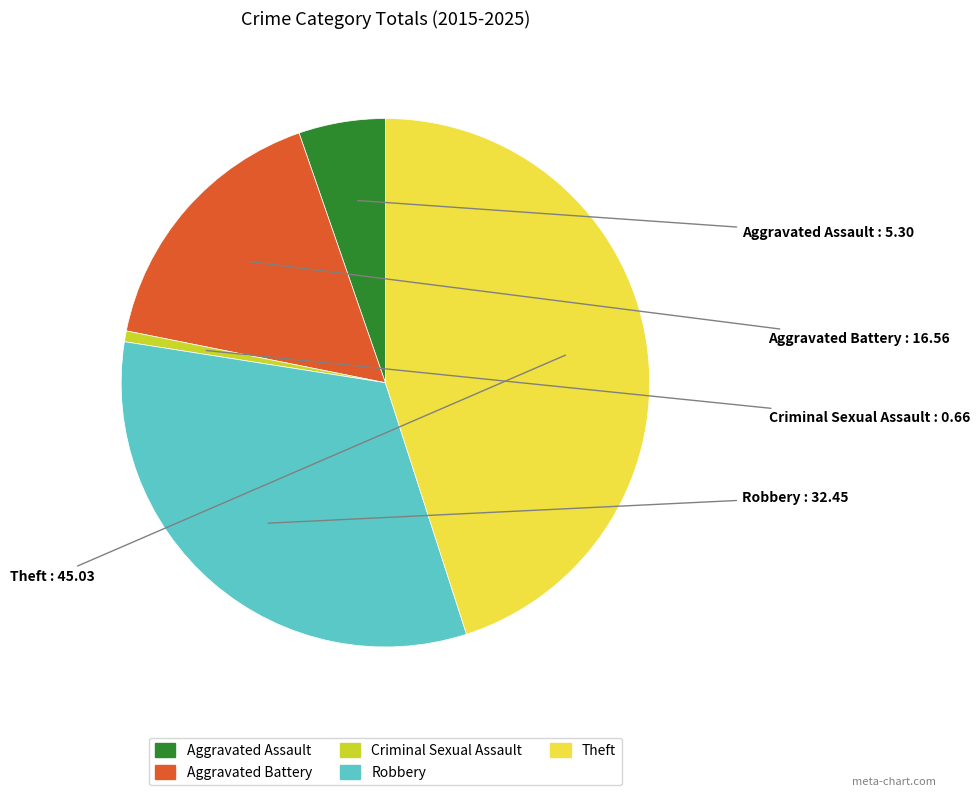

Is the sum of Aggravated Assault and Aggravated Battery greater than half?

No